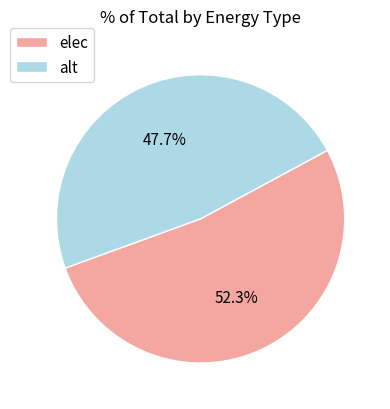

True or false: elec accounts for 52% of the total.

True